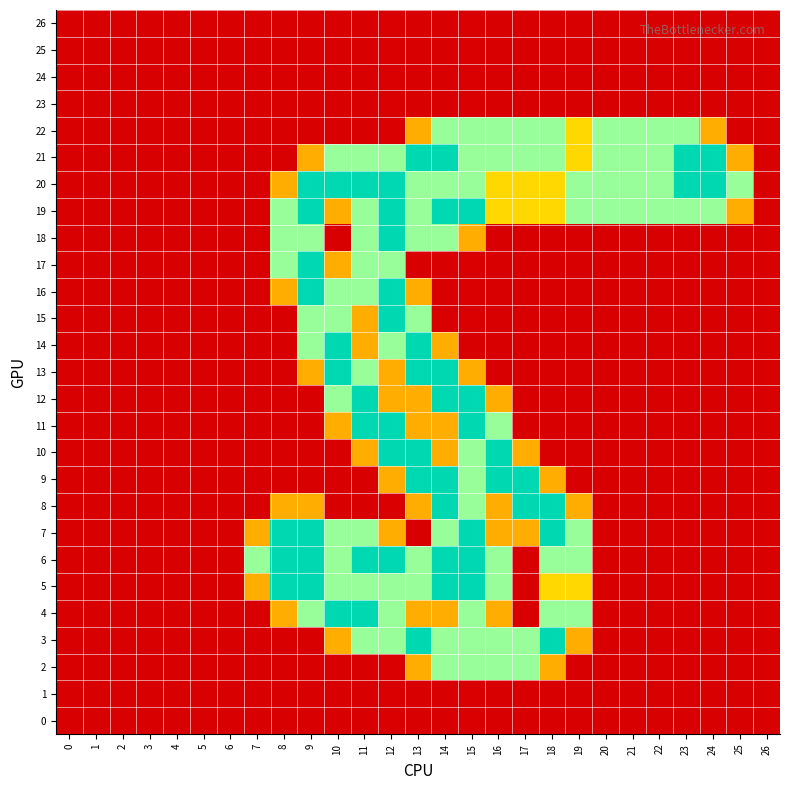

List the series in order of their peak value, lowest first.

26, 25, 24, 23, 1, 0, 22, 2, 21, 20, 19, 18, 17, 16, 15, 14, 13, 12, 11, 10, 9, 8, 7, 6, 5, 4, 3